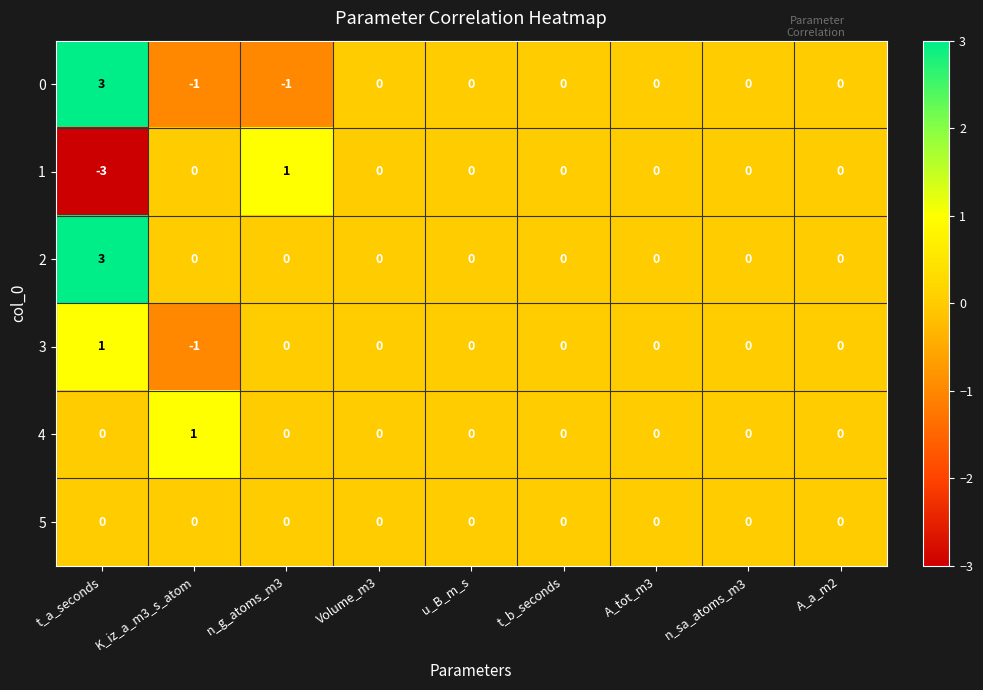

How many 0 values are between 0 and 1?

6